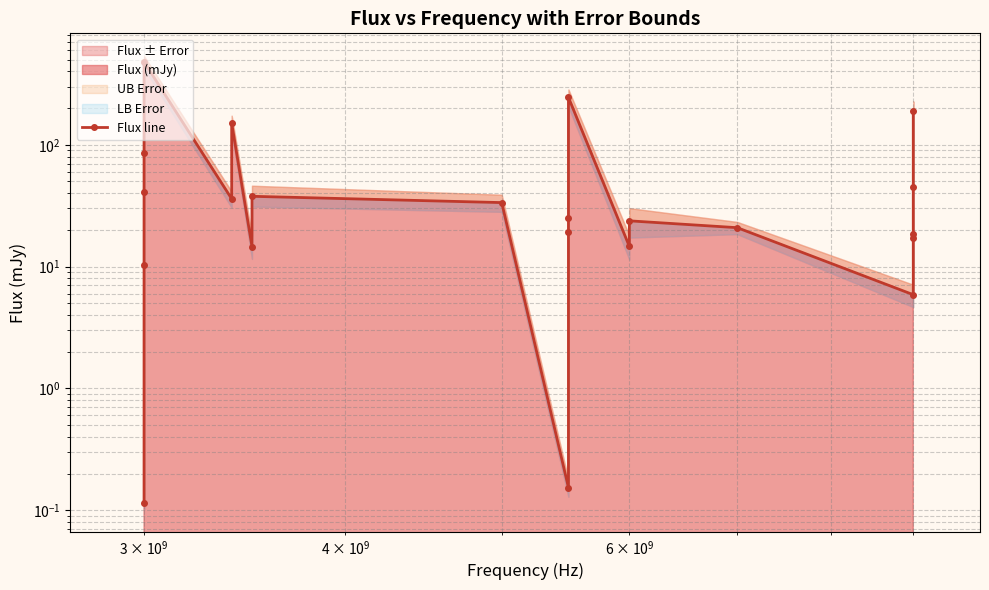

How many lines are shown in the chart?

1